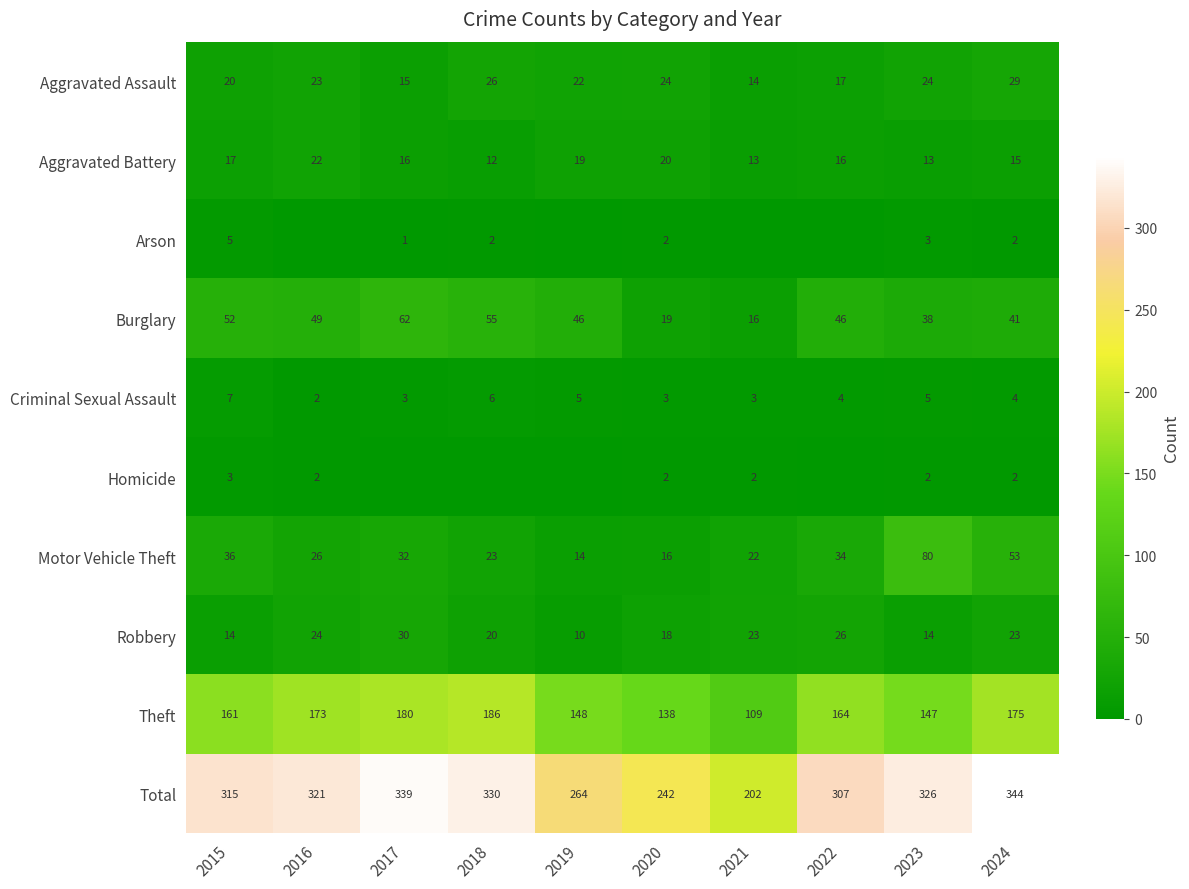

True or false: Aggravated Battery has a value of 20 at 2020.

True